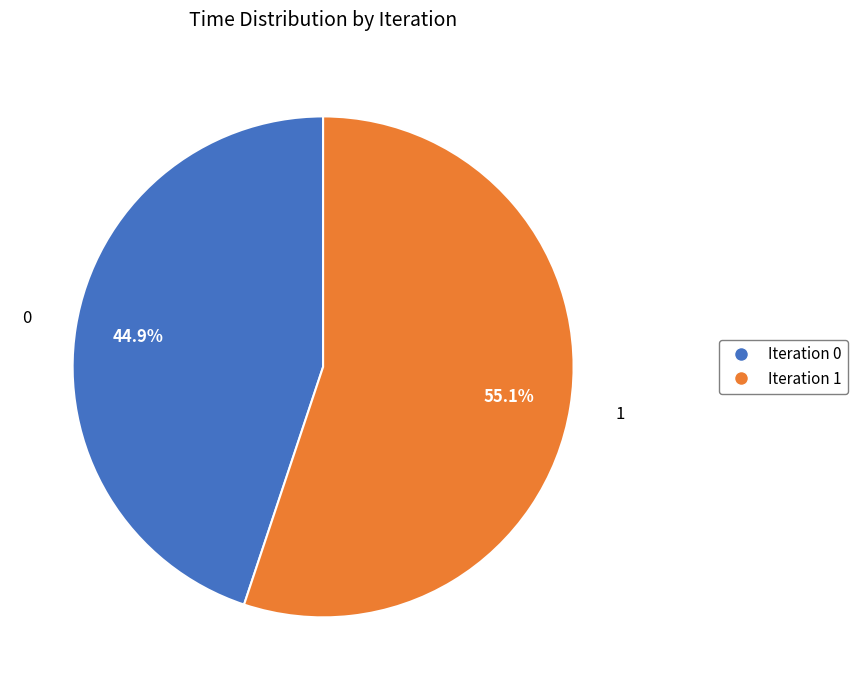

Count the number of slices in the pie.

2